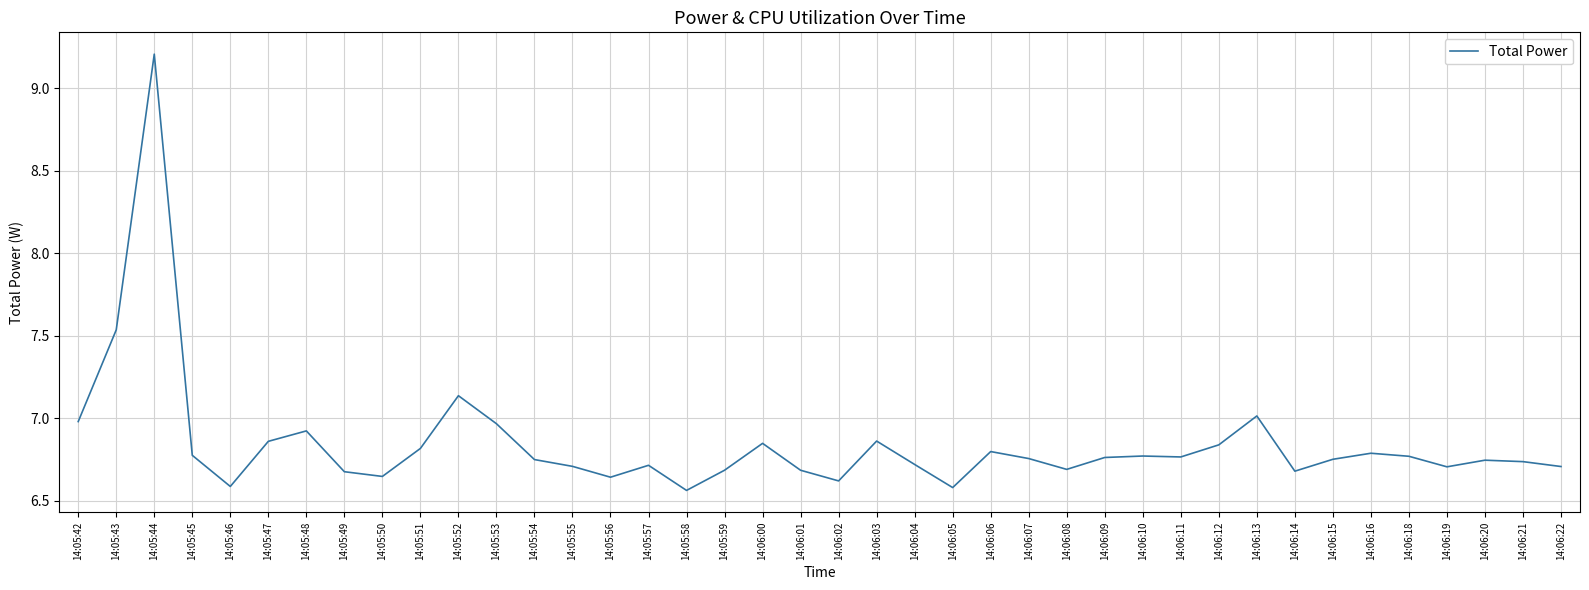

What is the difference between the maximum and minimum values?

2.6